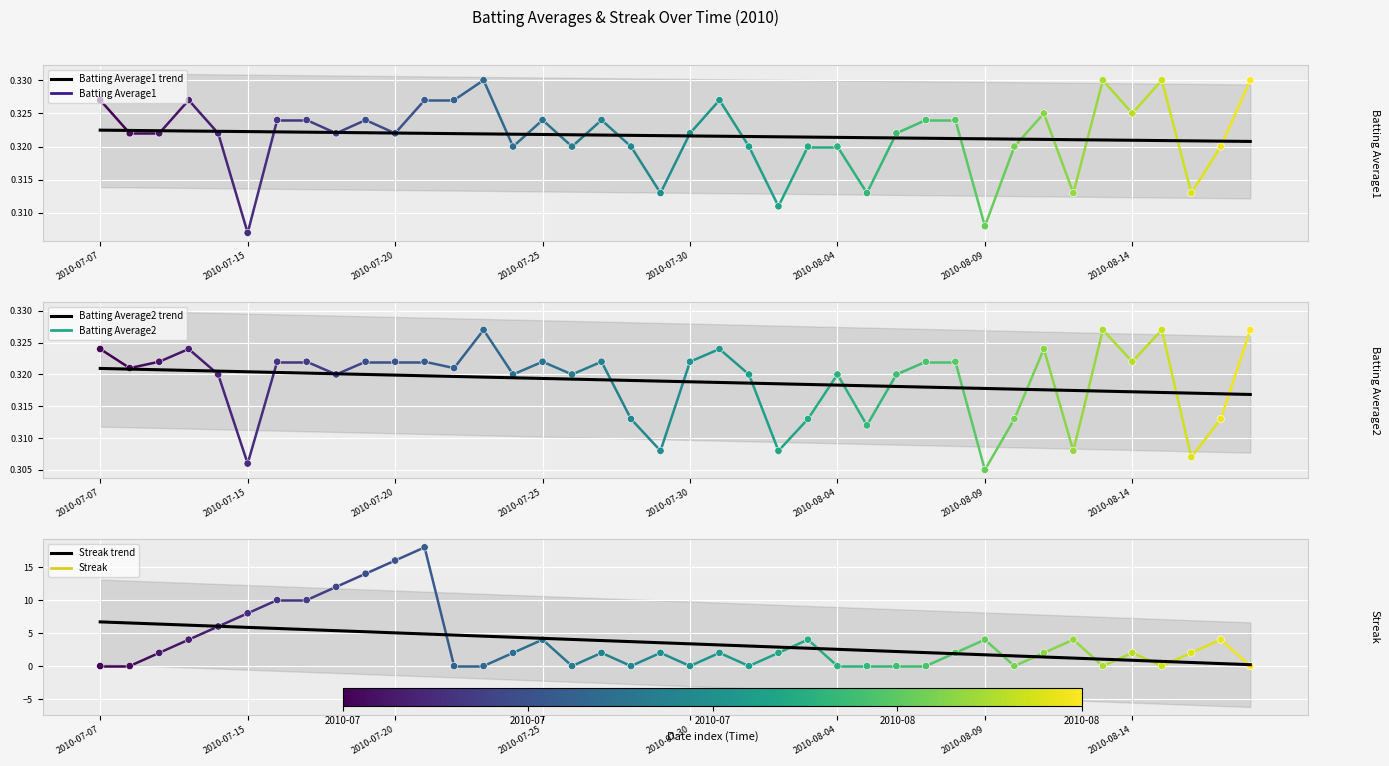

Which series contains the lowest Y value?

Streak trend